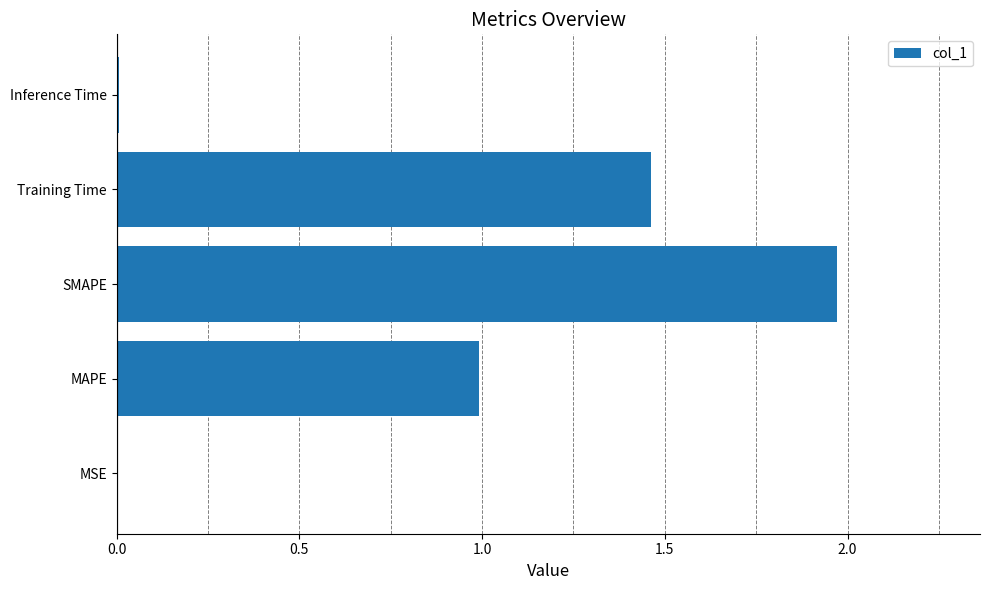

Which label corresponds to the largest value in the chart?

SMAPE